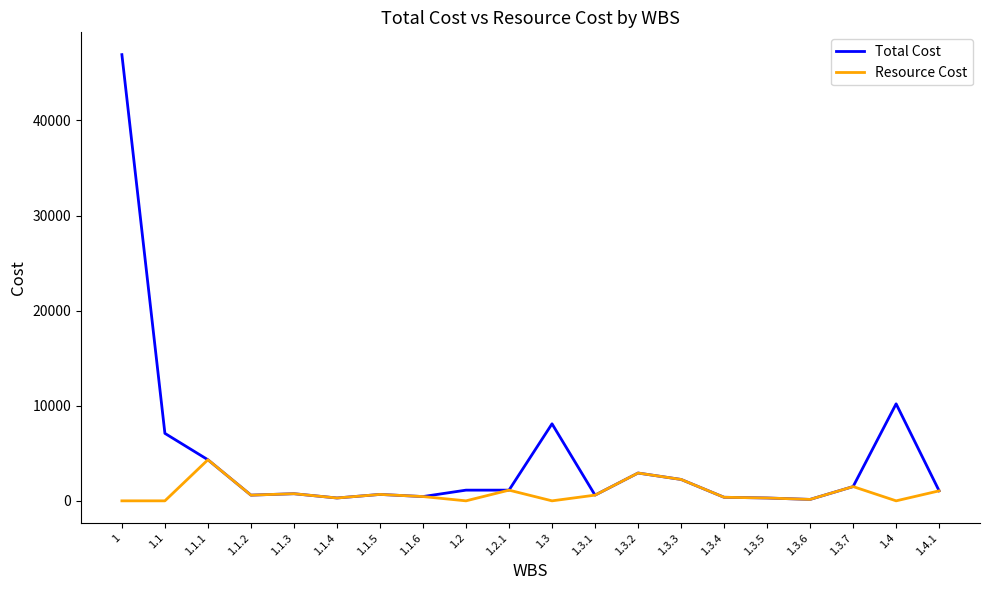

List the series in order of their peak value, highest first.

Total Cost, Resource Cost